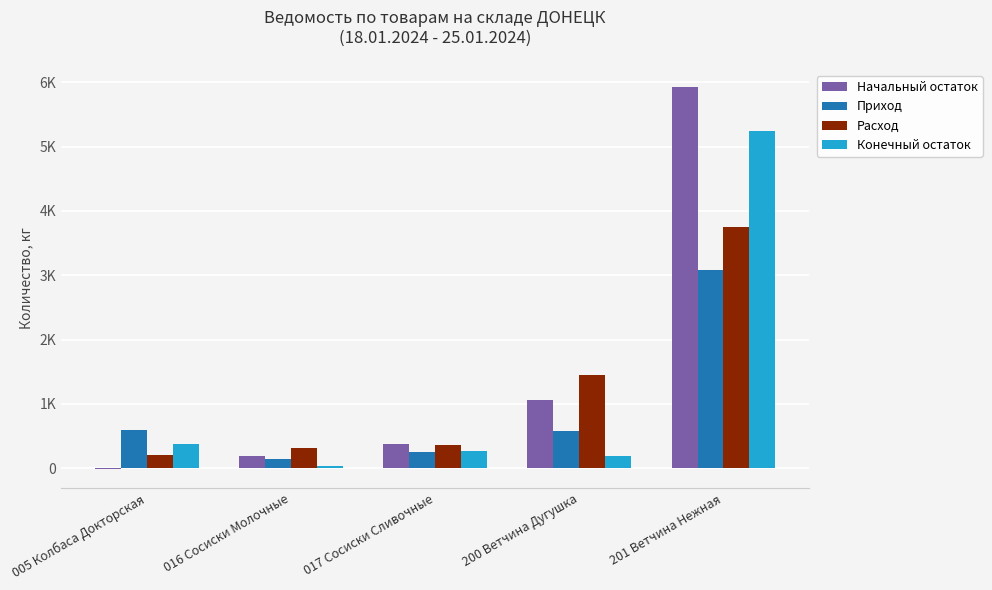

Does the chart contain stacked bars?

No